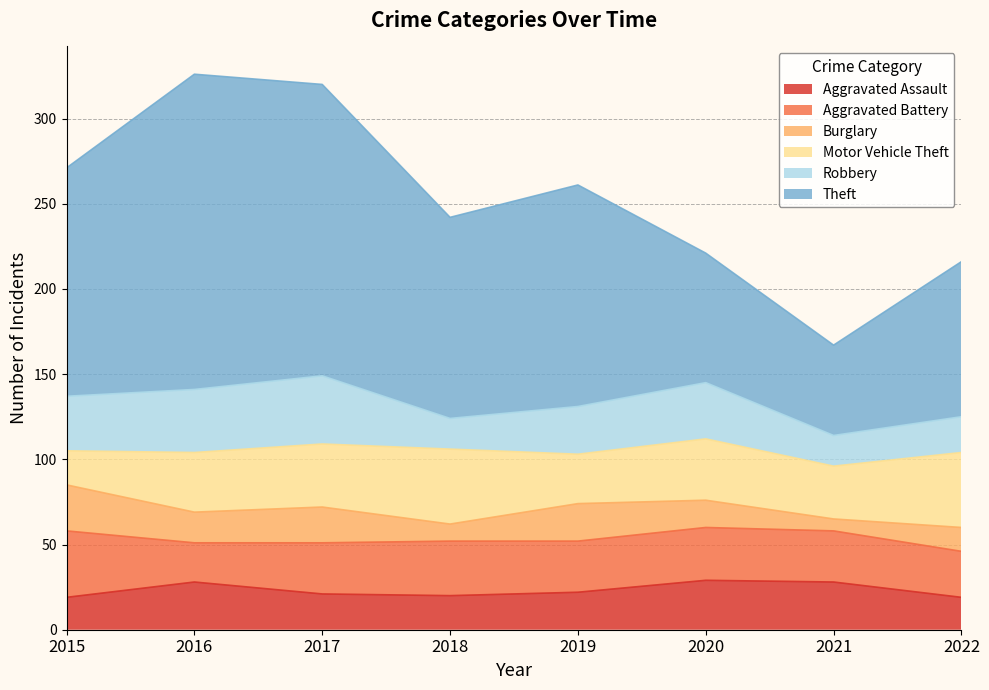

What is the difference between the maximum and second lowest values in the Aggravated Assault series?

10